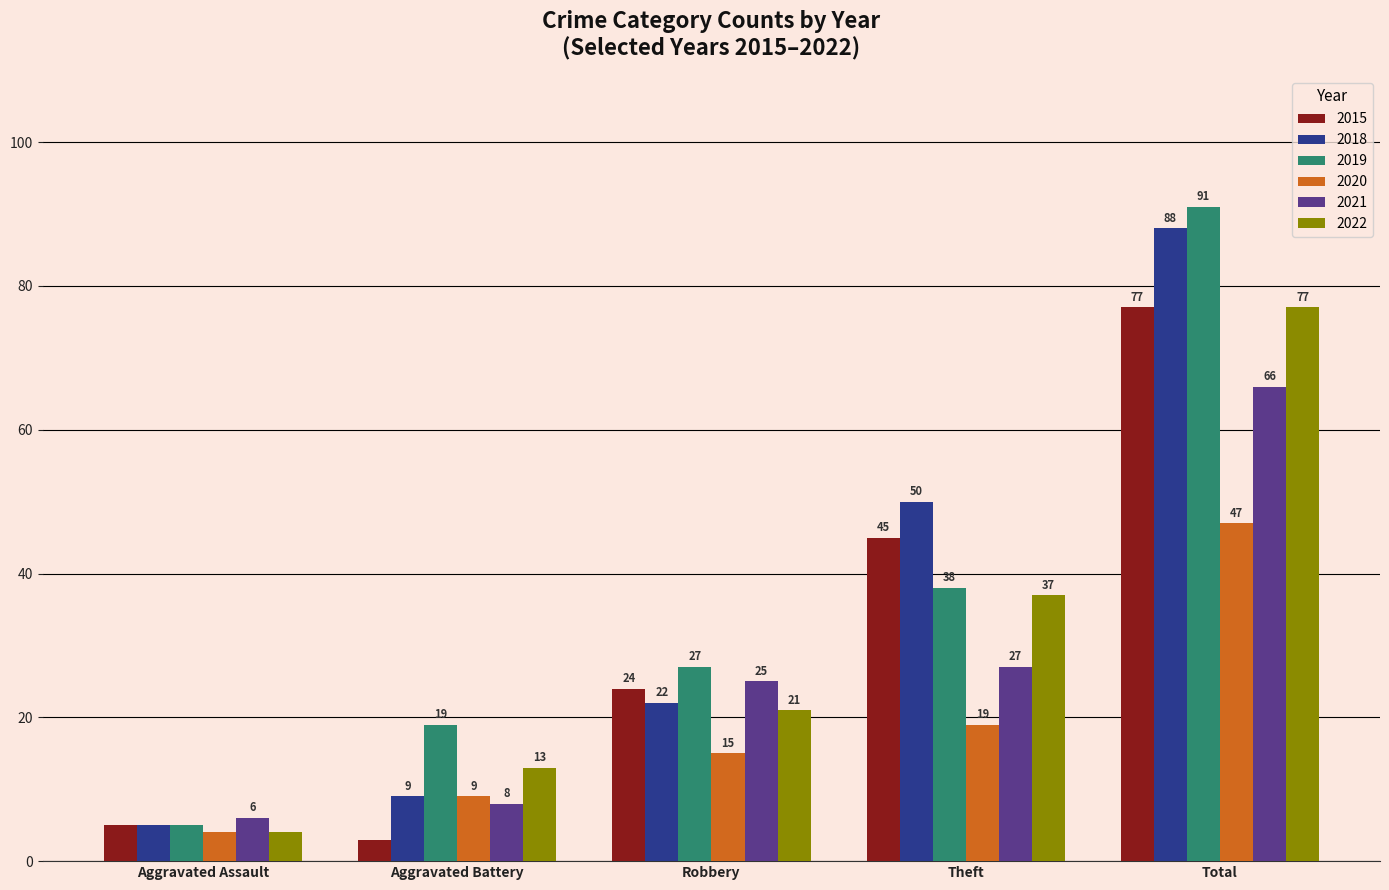

Reading left to right, transcribe all the data shown in this chart.

2015: Aggravated Assault=5	Aggravated Battery=3	Robbery=24	Theft=45	Total=77
2018: Aggravated Assault=5	Aggravated Battery=9	Robbery=22	Theft=50	Total=88
2019: Aggravated Assault=5	Aggravated Battery=19	Robbery=27	Theft=38	Total=91
2020: Aggravated Assault=4	Aggravated Battery=9	Robbery=15	Theft=19	Total=47
2021: Aggravated Assault=6	Aggravated Battery=8	Robbery=25	Theft=27	Total=66
2022: Aggravated Assault=4	Aggravated Battery=13	Robbery=21	Theft=37	Total=77